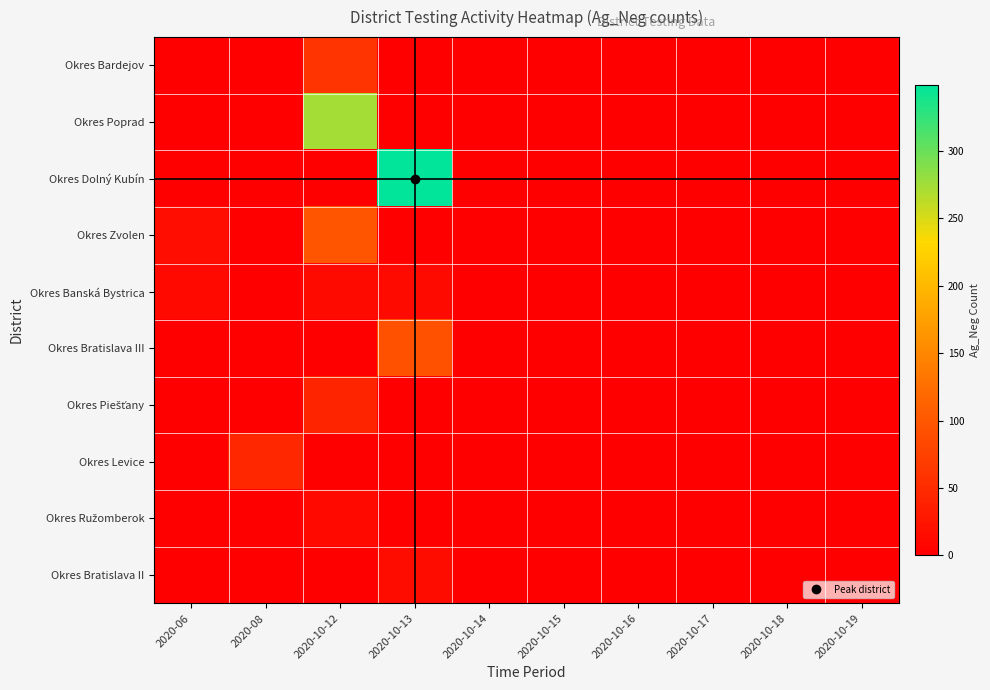

What is the maximum value shown in the chart?

349